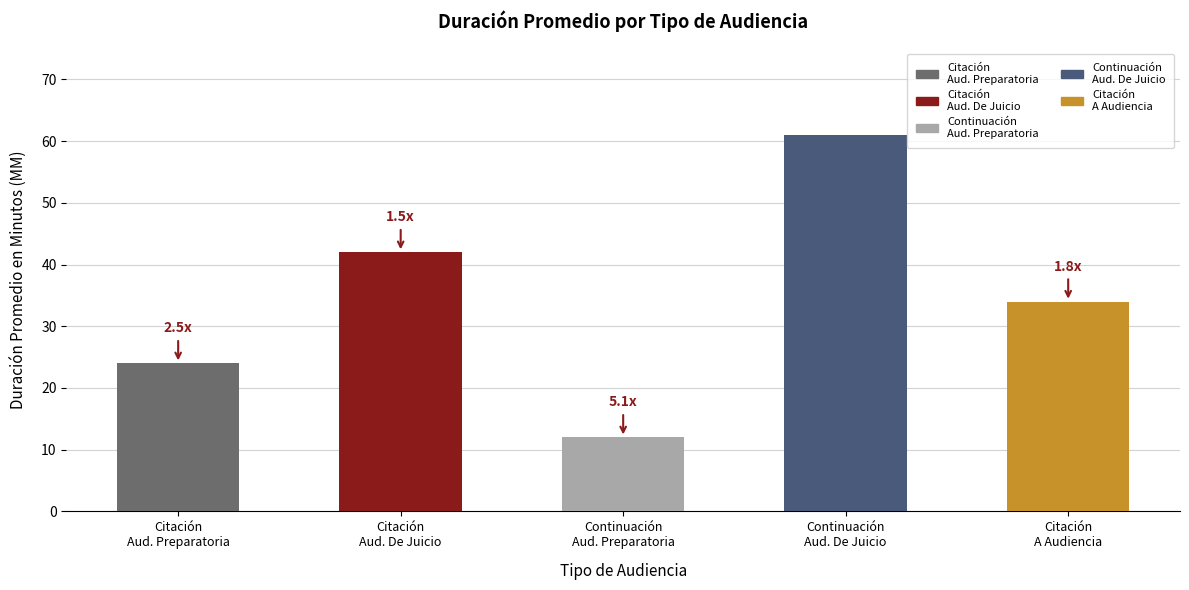

Reading right to left, extract all data points from this chart.

34	61	12	42	24